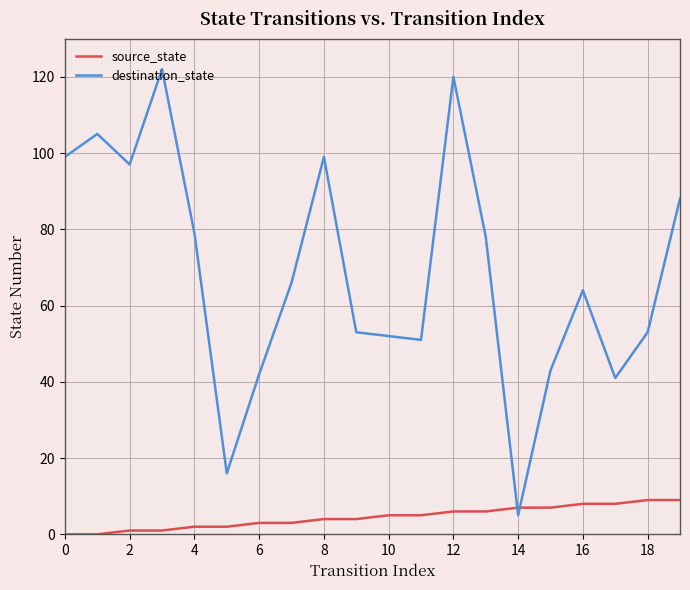

What is the lowest value of the destination_state series?

5